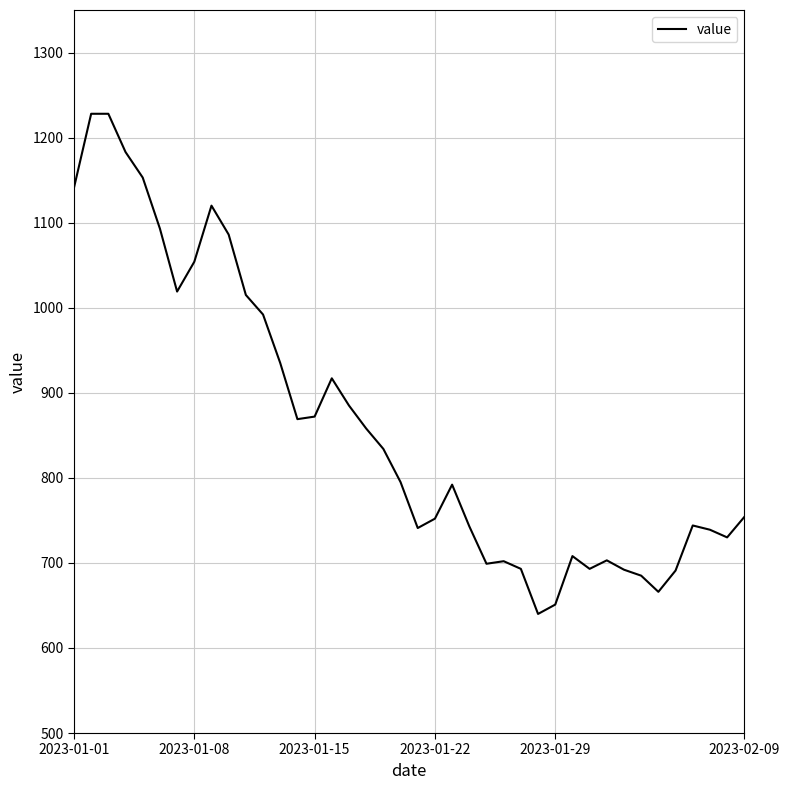

What is the greatest value displayed?

1228